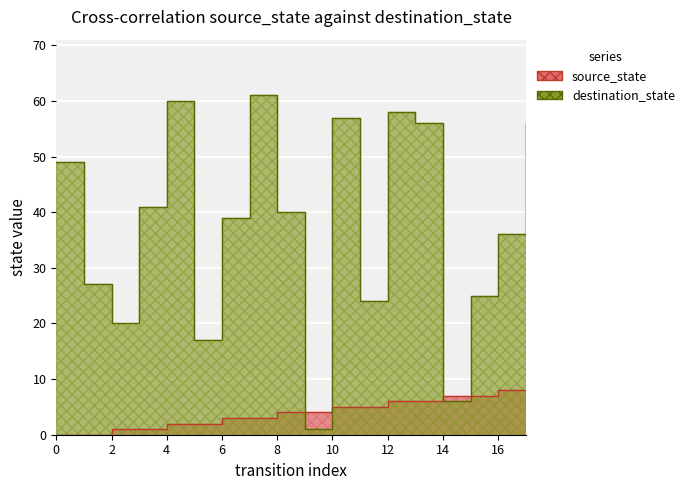

Reading right to left, list all the values displayed in this chart.

source_state: 8	8	7	7	6	6	5	5	4	4	3	3	2	2	1	1	0	0
destination_state: 56	36	25	6	56	58	24	57	1	40	61	39	17	60	41	20	27	49